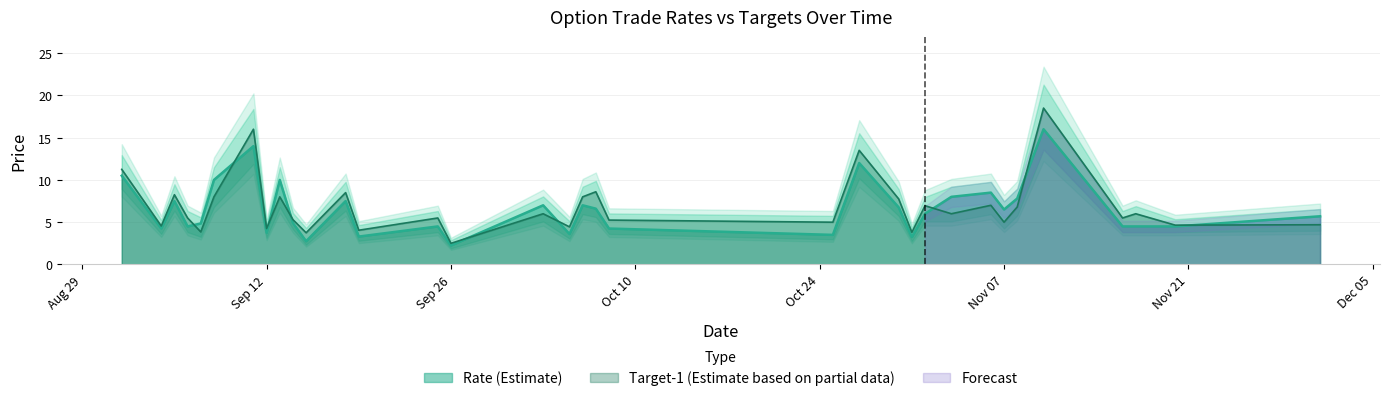

Is the value of RATE at 2017-10-07 greater than the value of TARGET-1 at 2017-09-04?

Yes